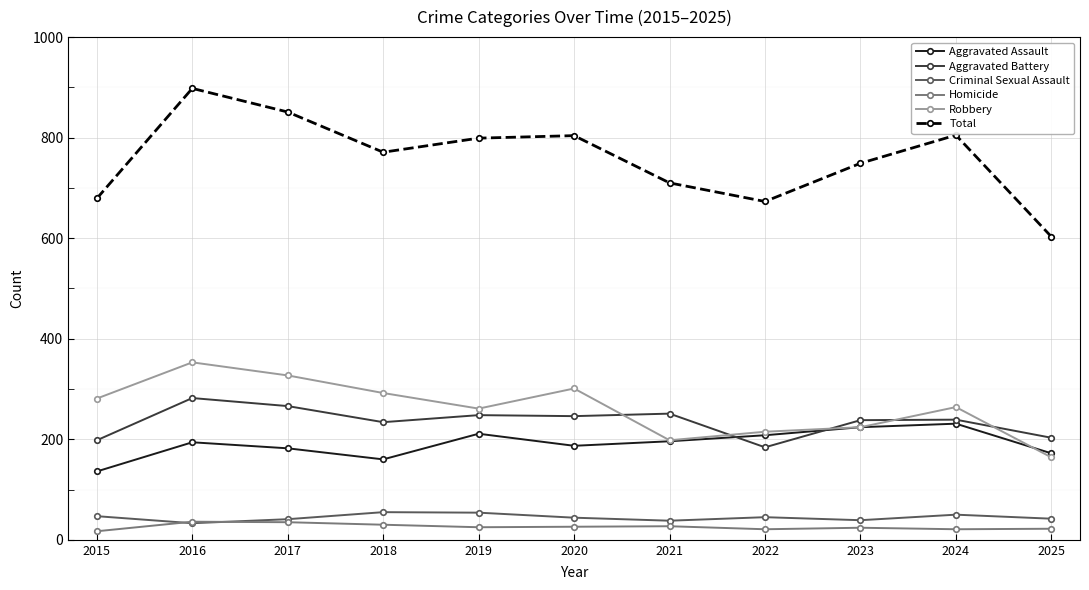

At 2018, list the series in order from largest to smallest.

Total, Robbery, Aggravated Battery, Aggravated Assault, Criminal Sexual Assault, Homicide